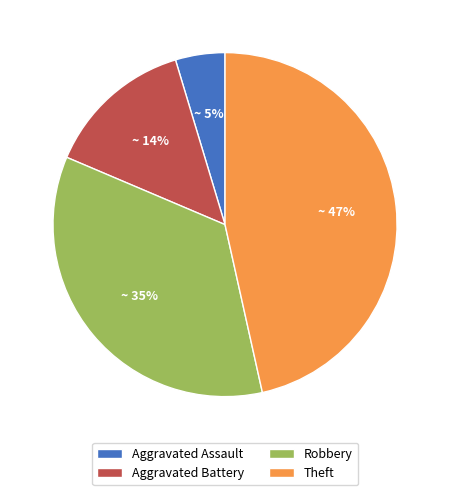

Count the number of slices in the pie.

4